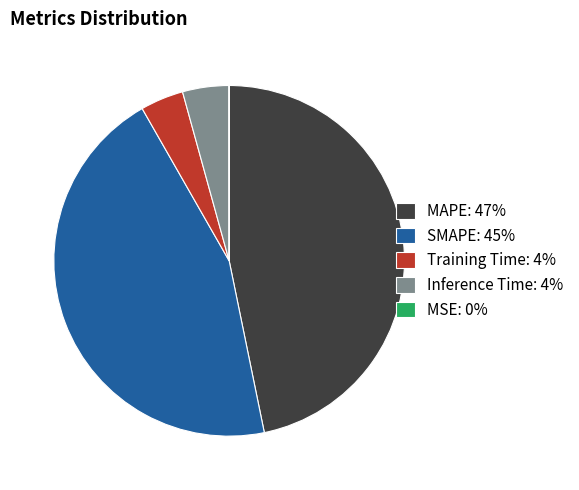

Is it true that Inference Time is 4% of the pie?

True